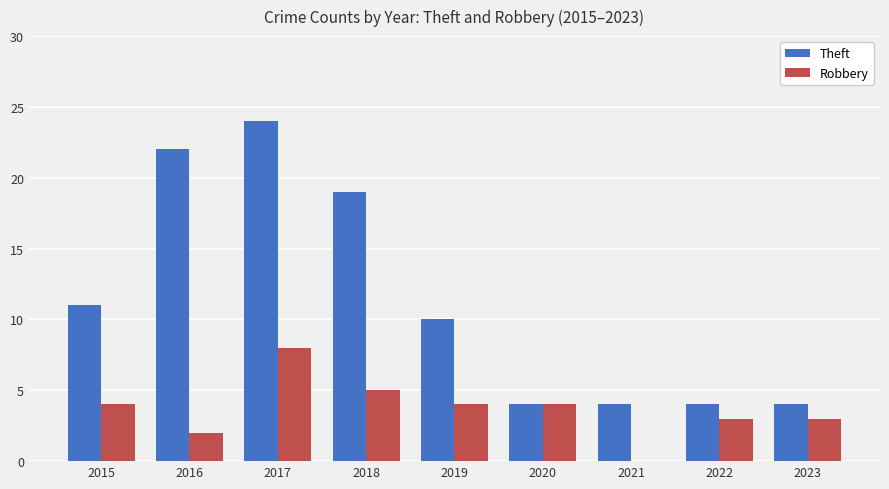

True or false: Theft has a value of 30 at 2016.

False